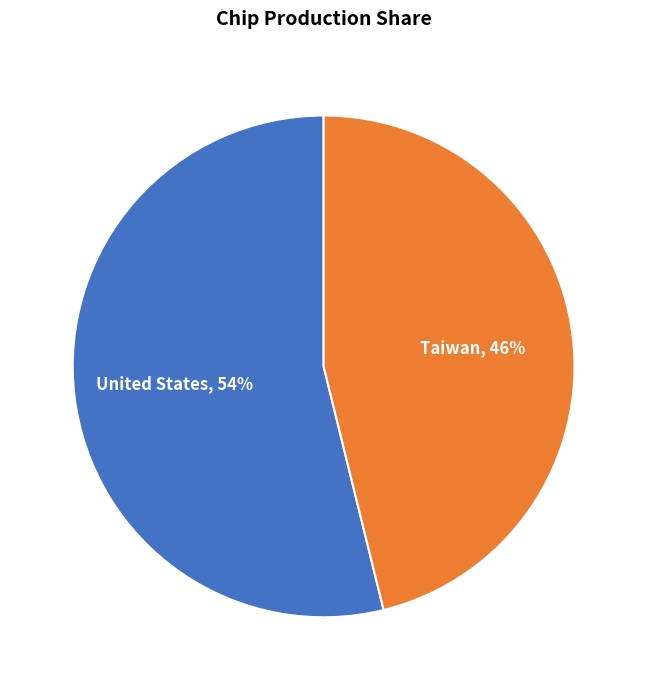

To the nearest percent, what is the difference between the largest and smallest slice percentages?

8%